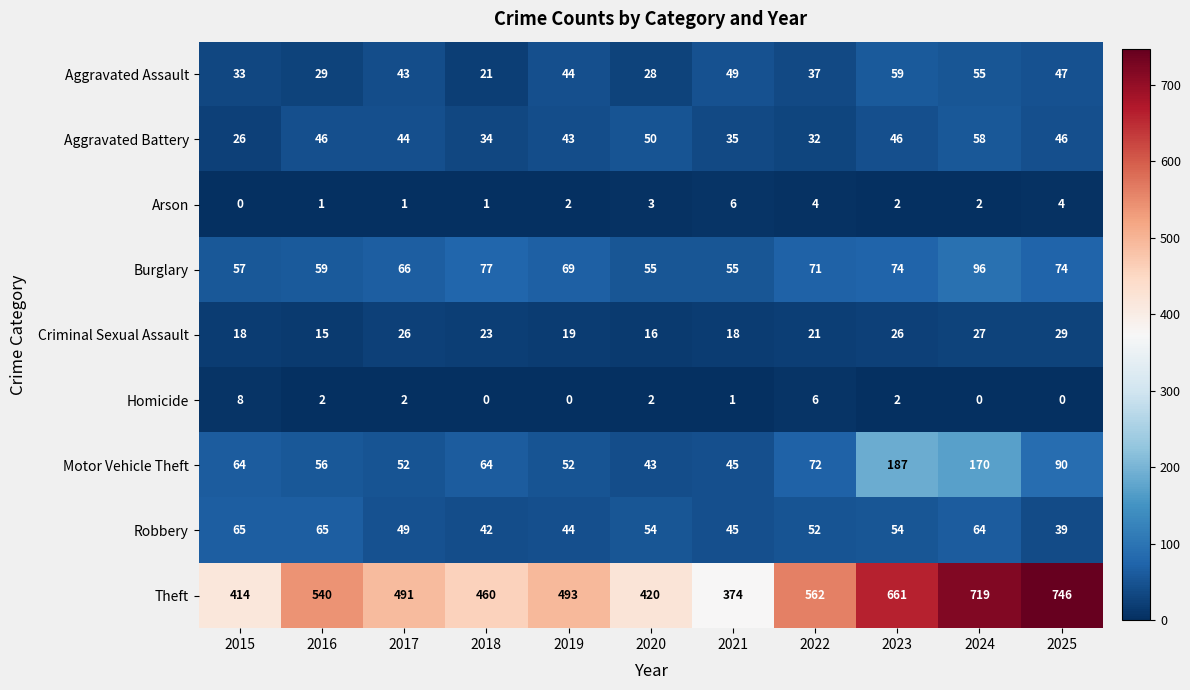

Where does the Homicide series first go above 2?

2015